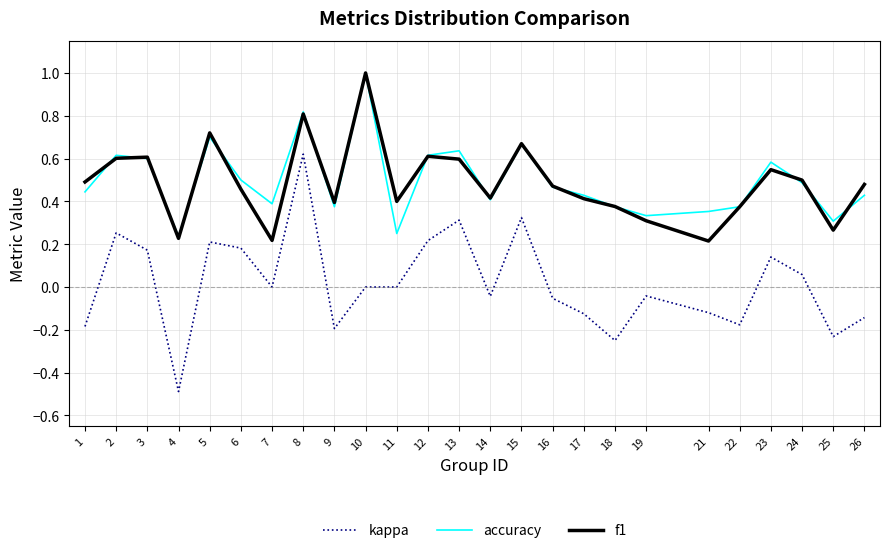

True or false: kappa has a value of -0.4 at 11.

False